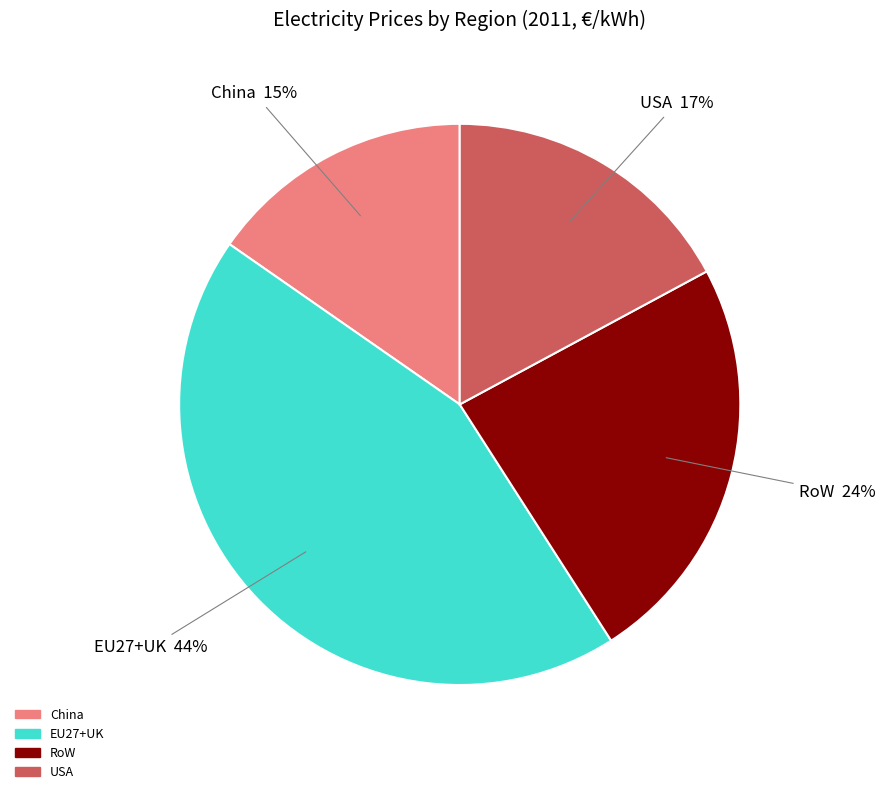

Is USA the majority of the pie?

No